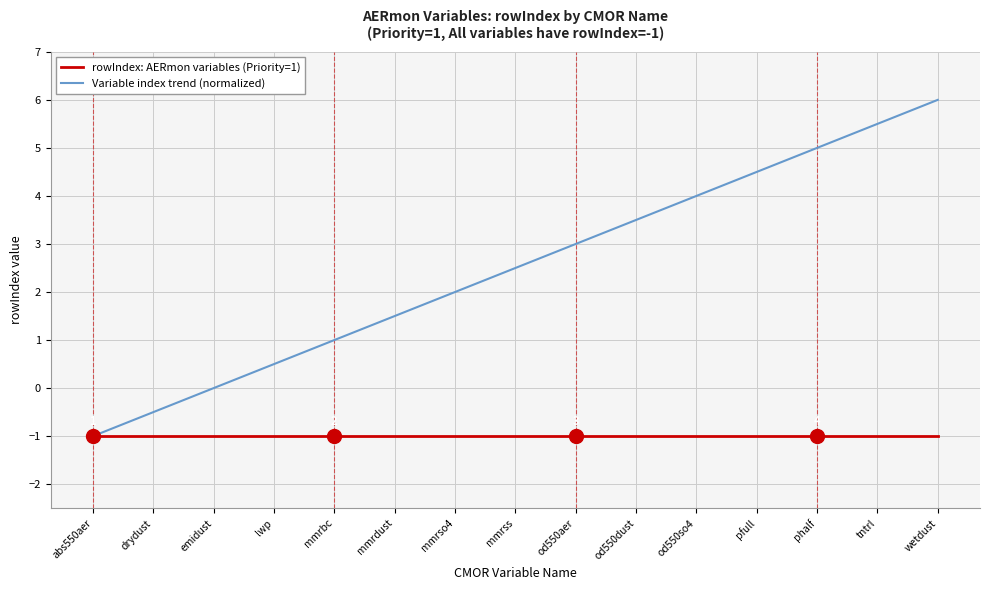

What position from the right is emidust?

13